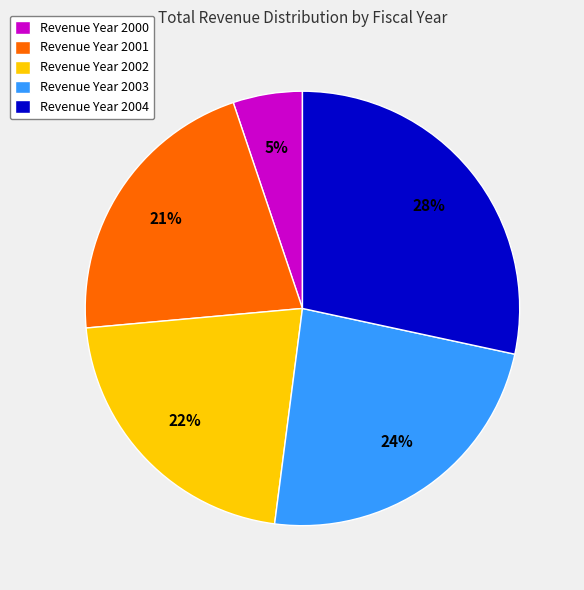

Does any single category account for the majority?

No